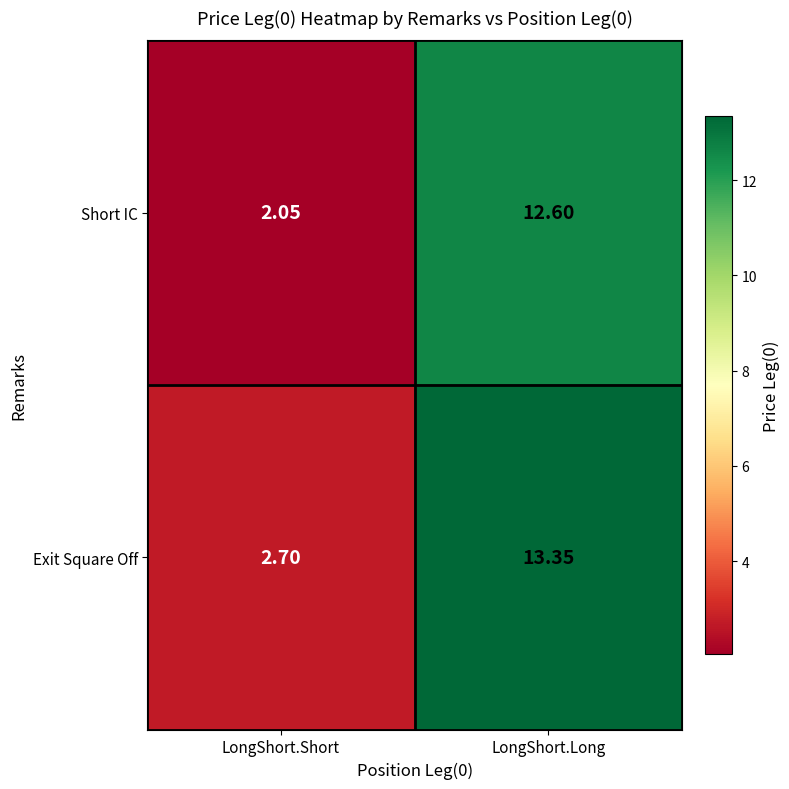

Rank the series by their average value, from highest to lowest.

Exit Square Off, Short IC